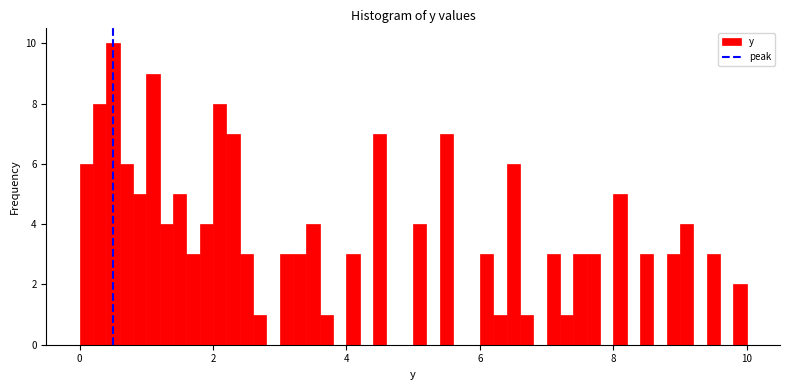

Around what value on the x-axis is the tallest bar? Give the approximate position of its centre, as read against the axis.

0.6